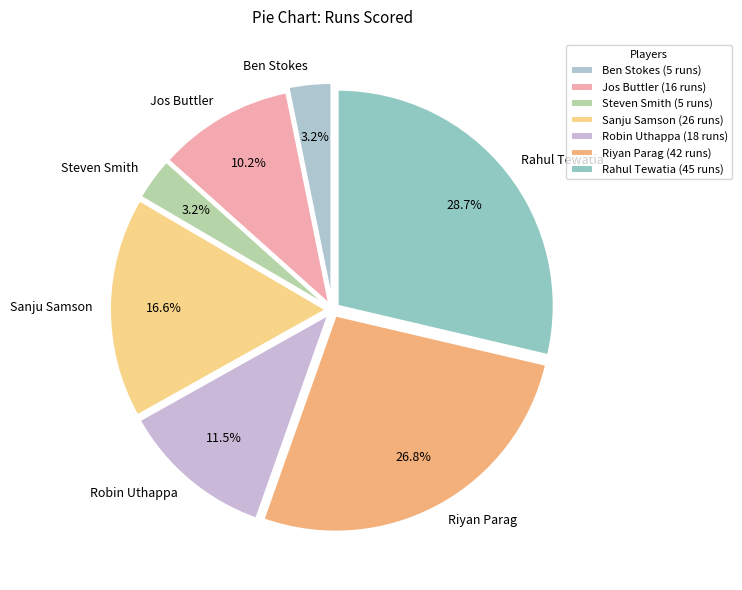

Do Riyan Parag and Jos Buttler together represent more than half of the pie?

No